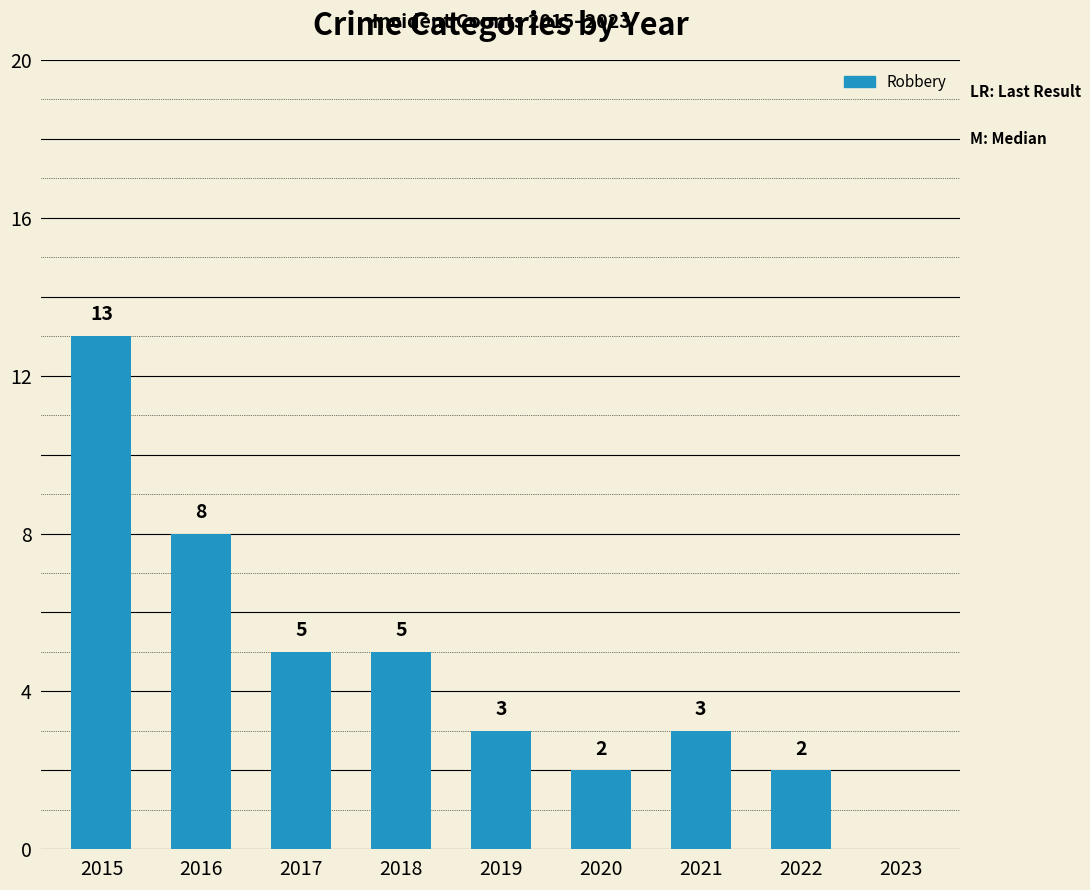

Which label corresponds to the largest value in the chart?

2015